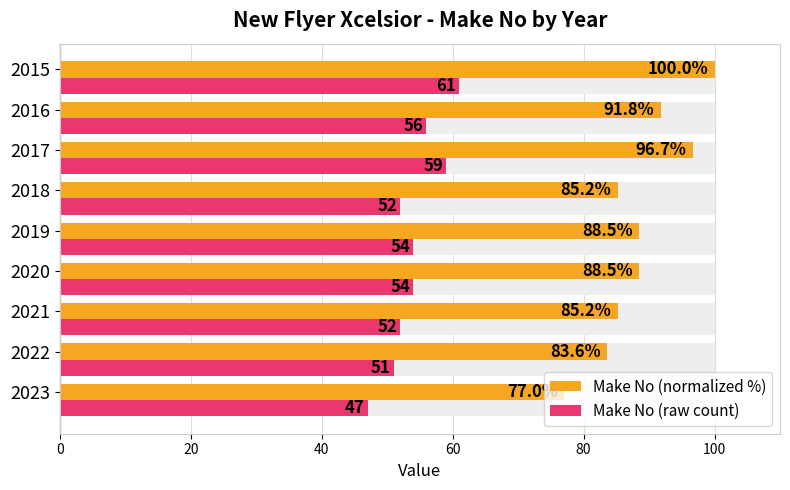

What is the label of the 4th bar from the right?

100